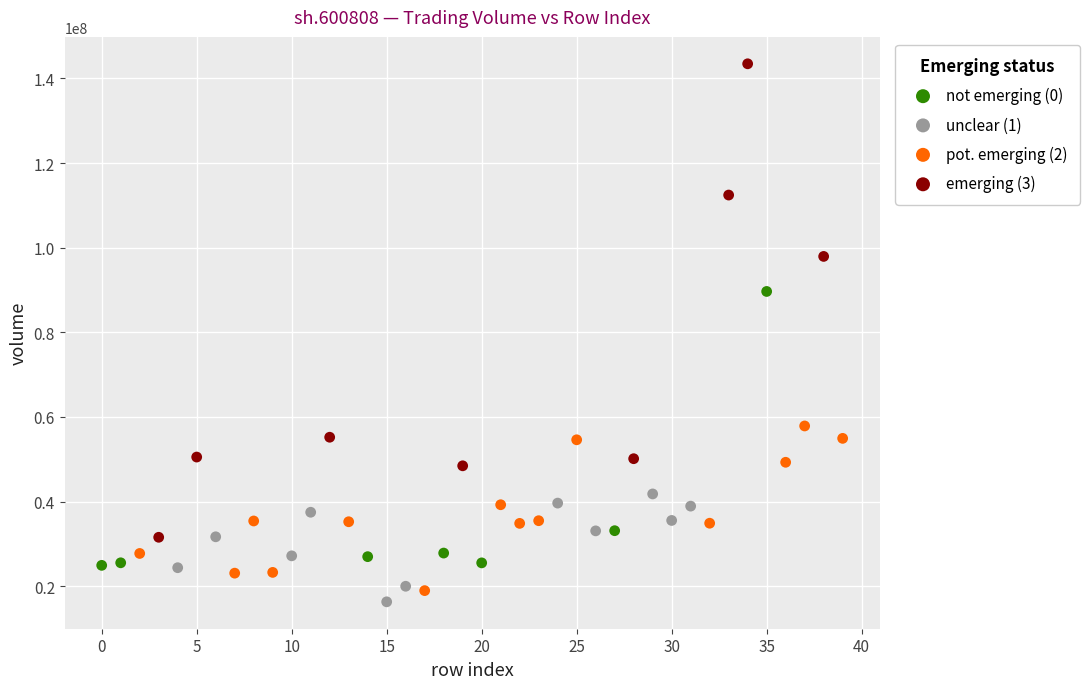

Which series contains the highest Y value?

emerging (3)